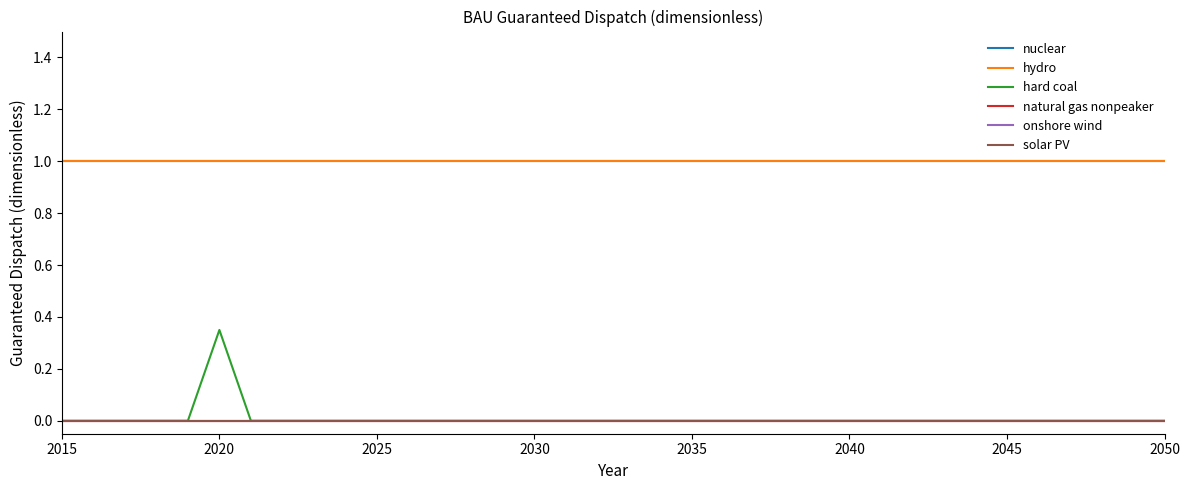

Which series has the largest range (max minus min)?

hard coal